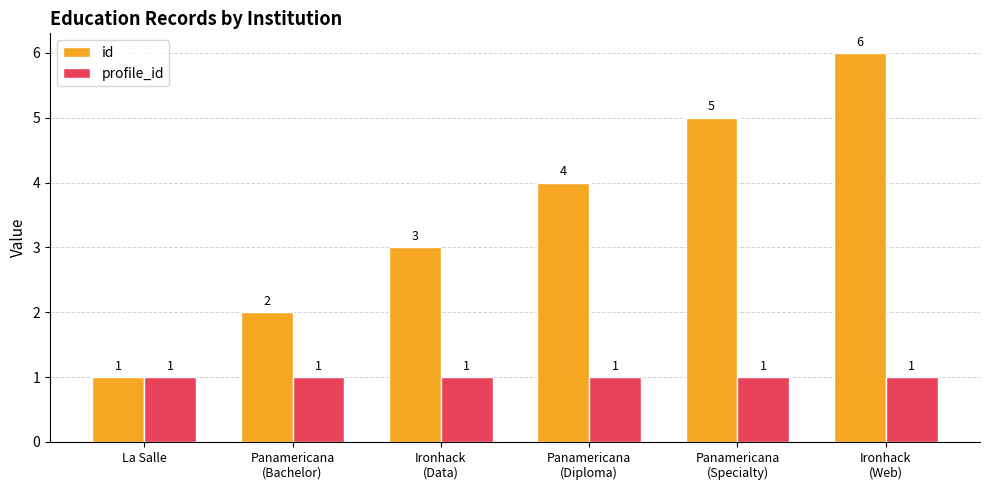

Which series has the largest total across all categories?

id